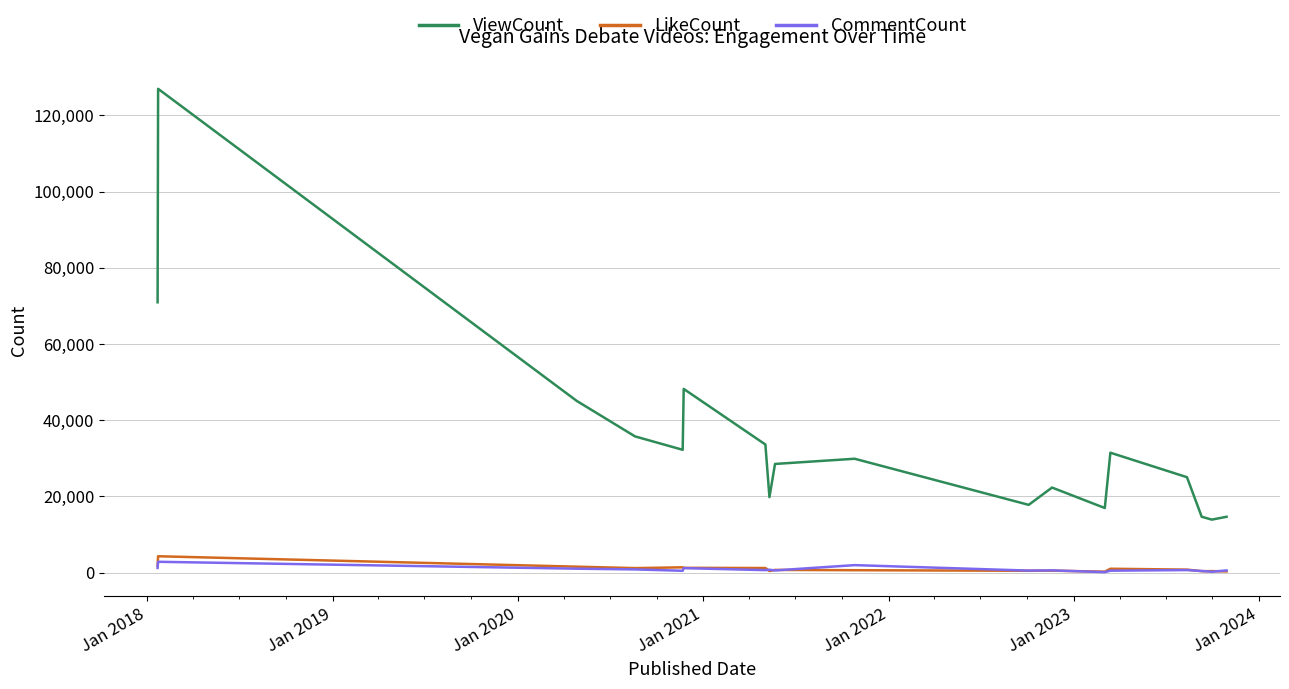

Which series has the largest range (max minus min)?

ViewCount